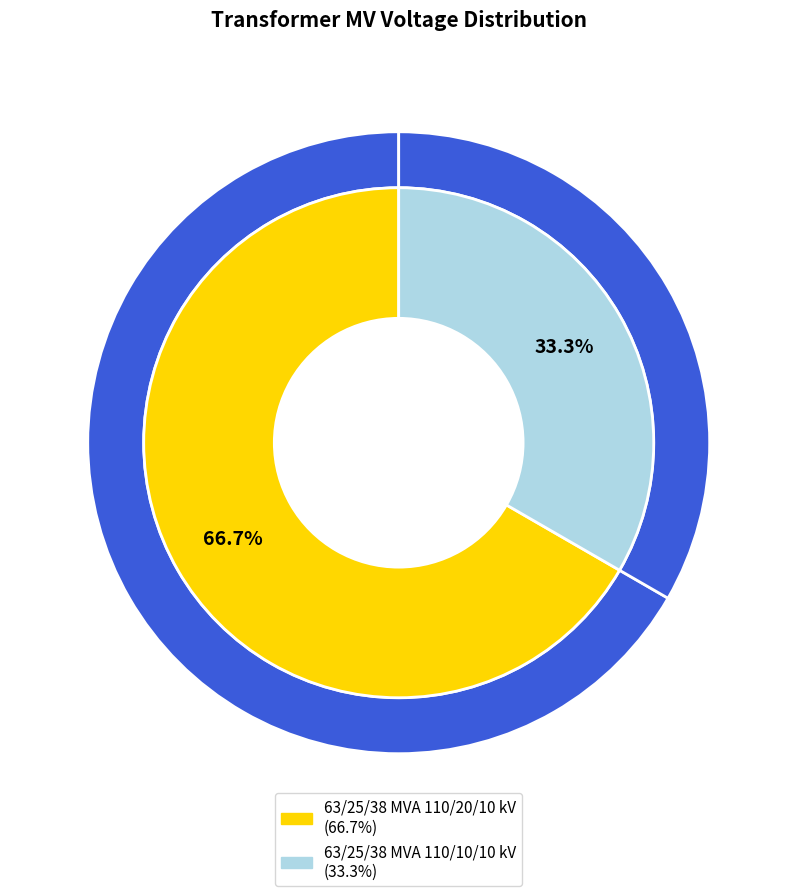

The 63/25/38 MVA 110/10/10 kV slice represents 48% of the pie. True or false?

False